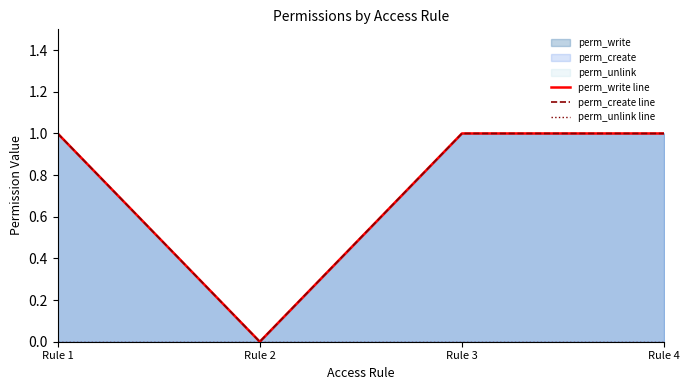

What is the value of the perm_create line point at the 1st from the left?

1